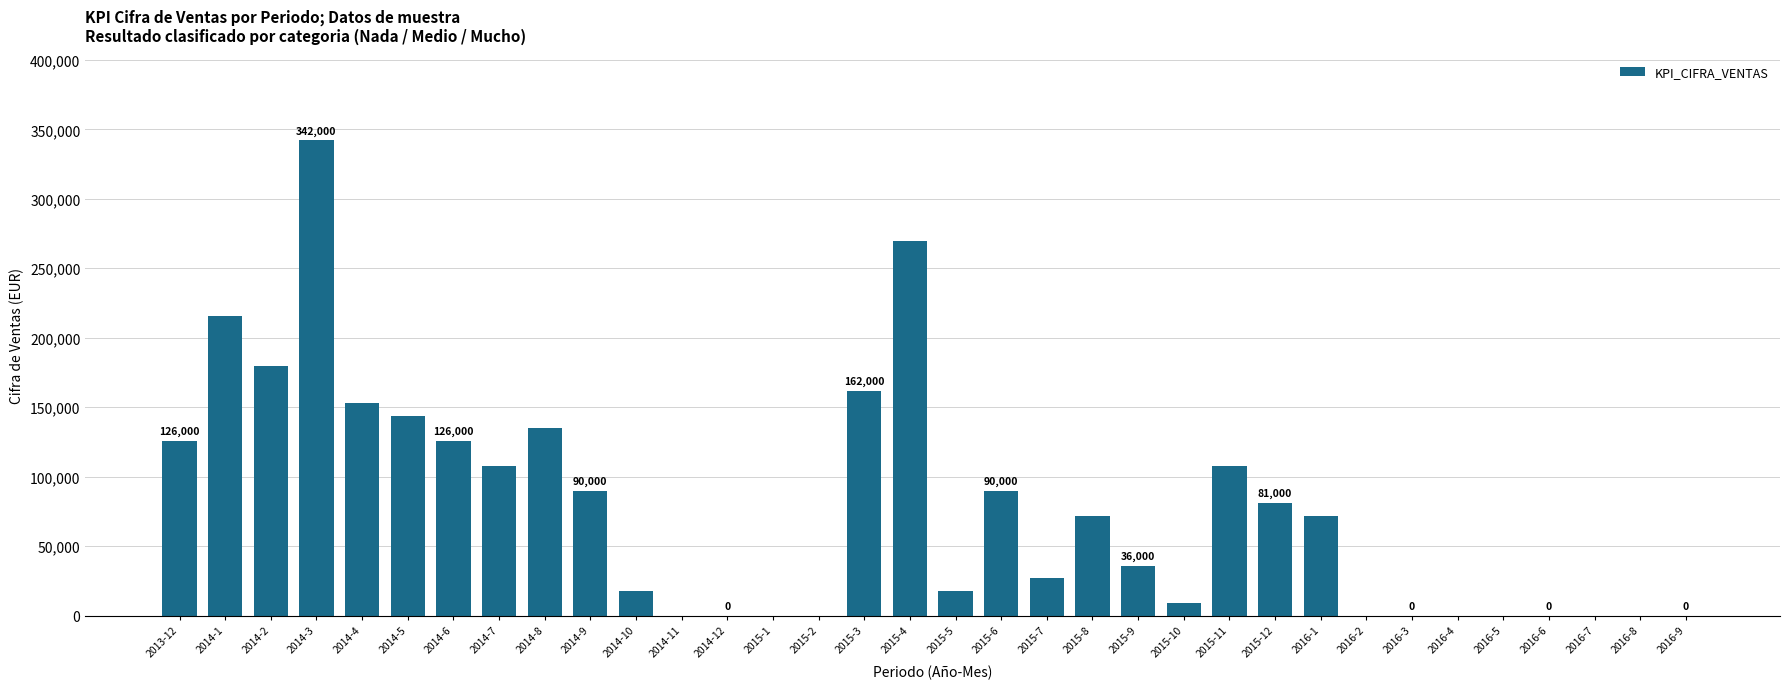

What is the sum of all values?

2583000